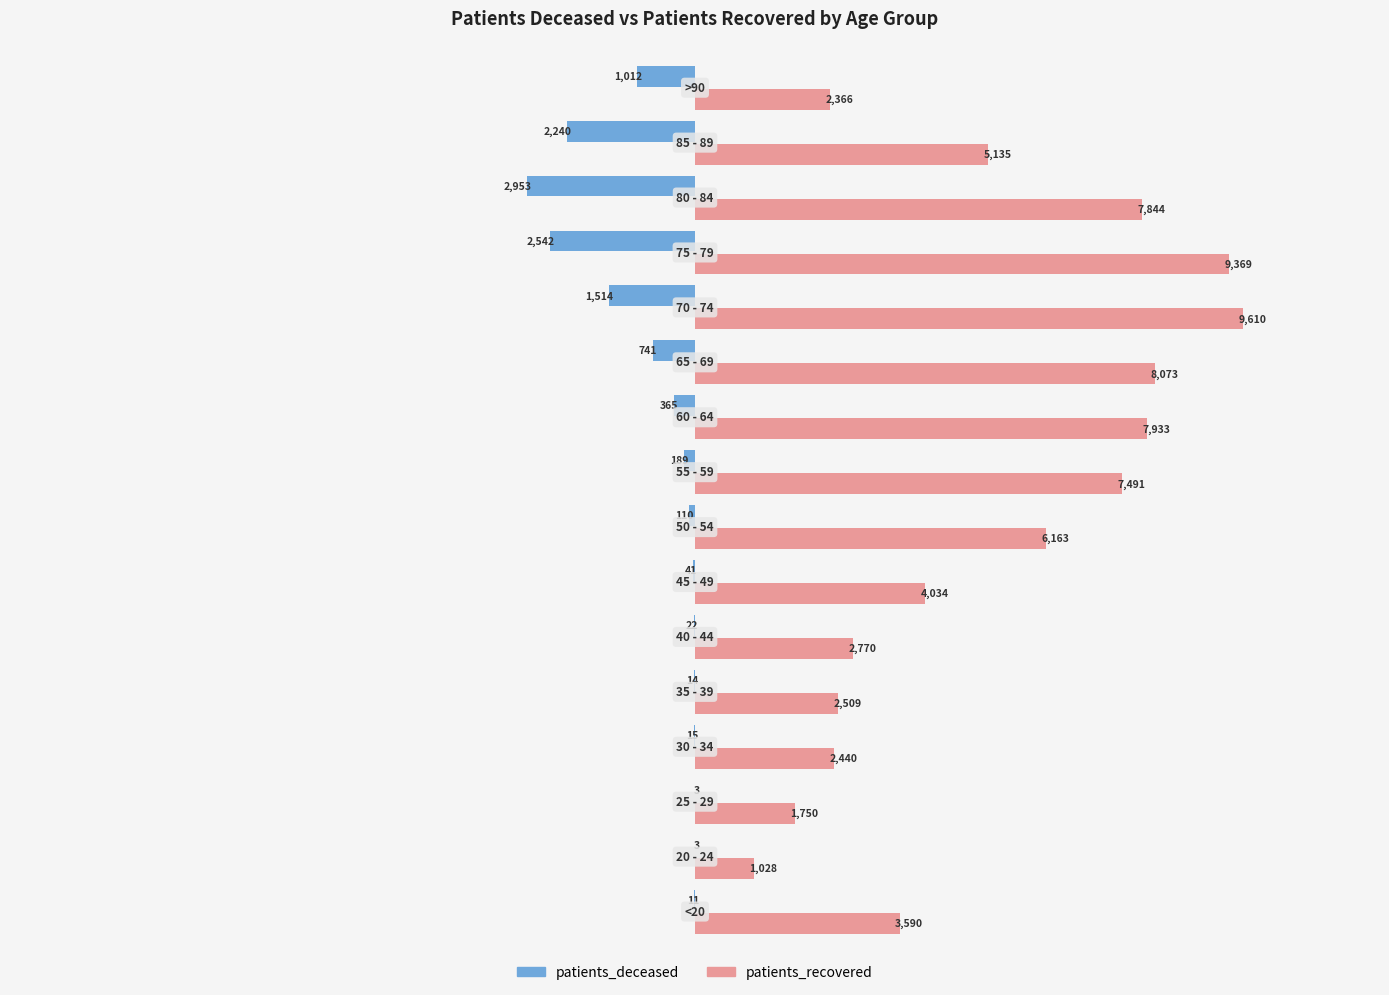

What is the sum of all patients_deceased values?

-11775